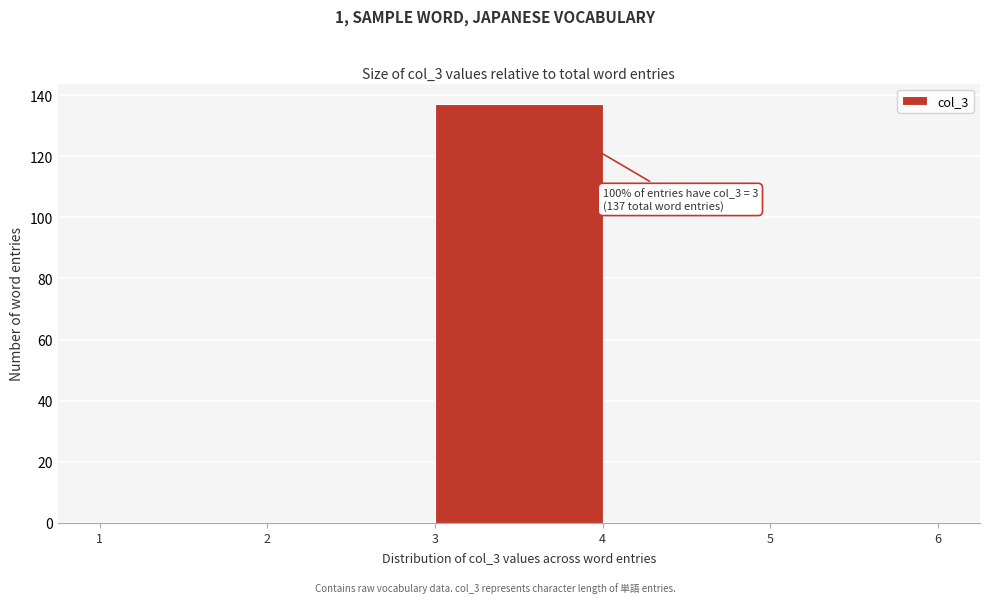

Over which range of the x-axis is the bar tallest?

3 to 4